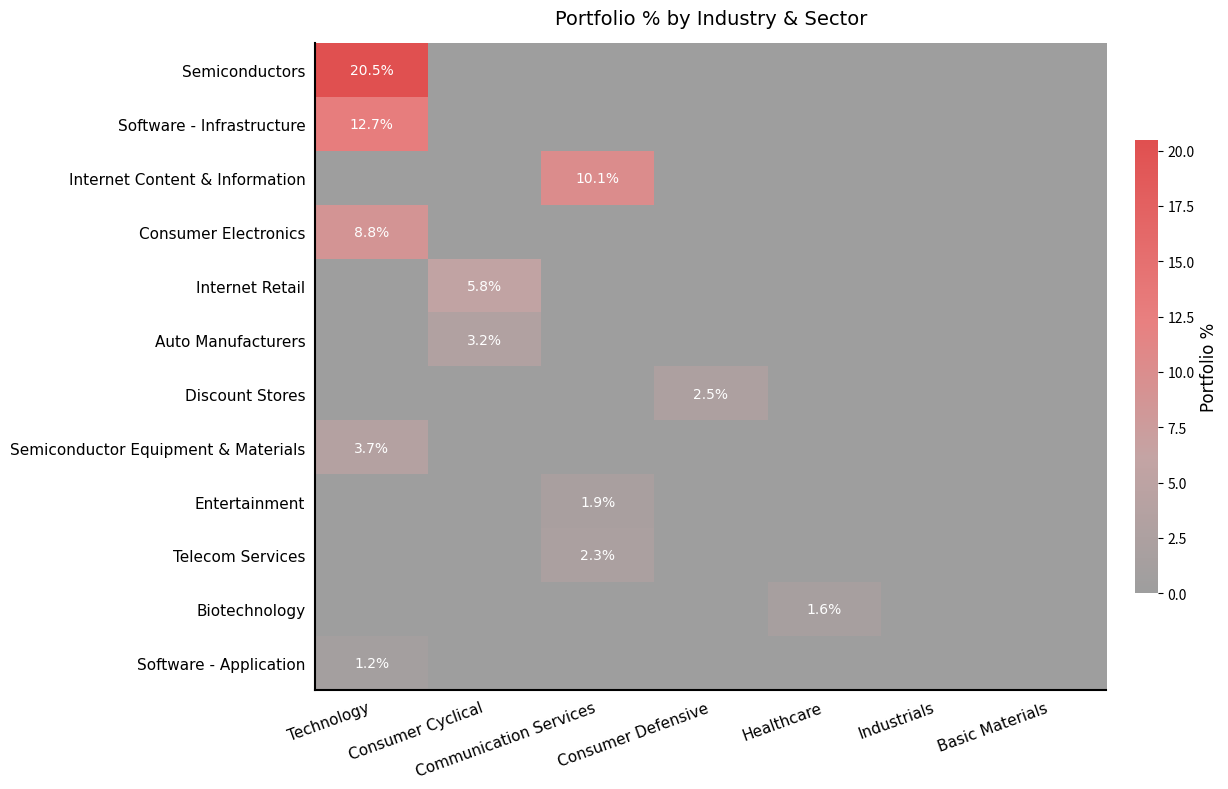

True or false: Internet Retail has a value of 4.0 at Consumer Cyclical.

False